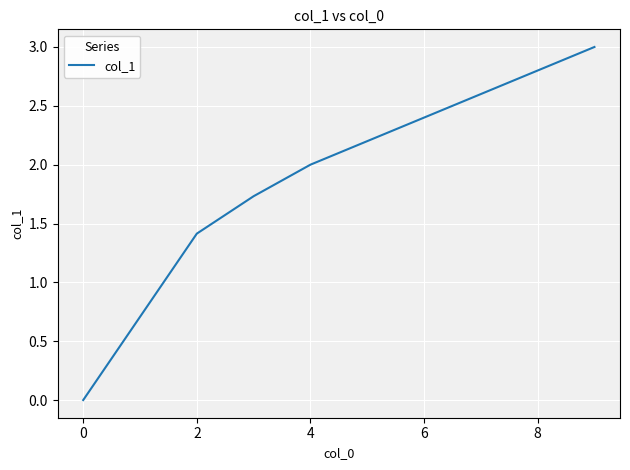

How many lines are shown in the chart?

1